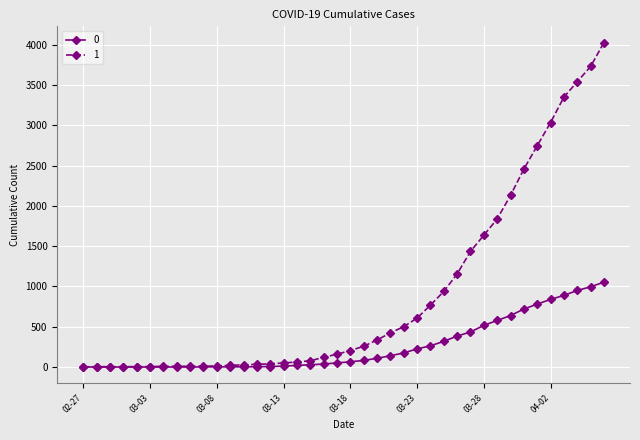

Rank the series by their maximum value, from highest to lowest.

1, 0